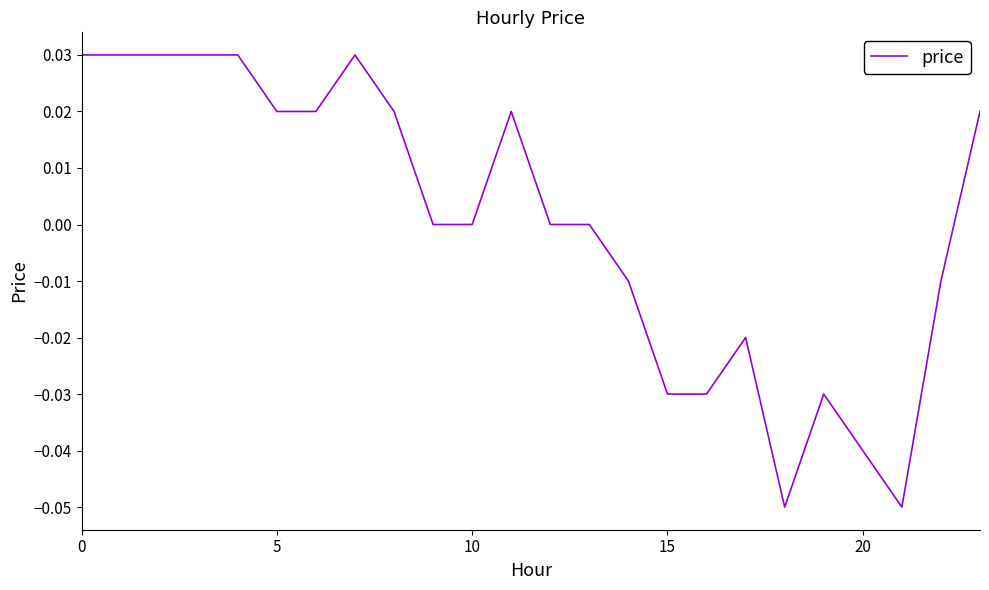

At which category does the data reach its first local peak?

7